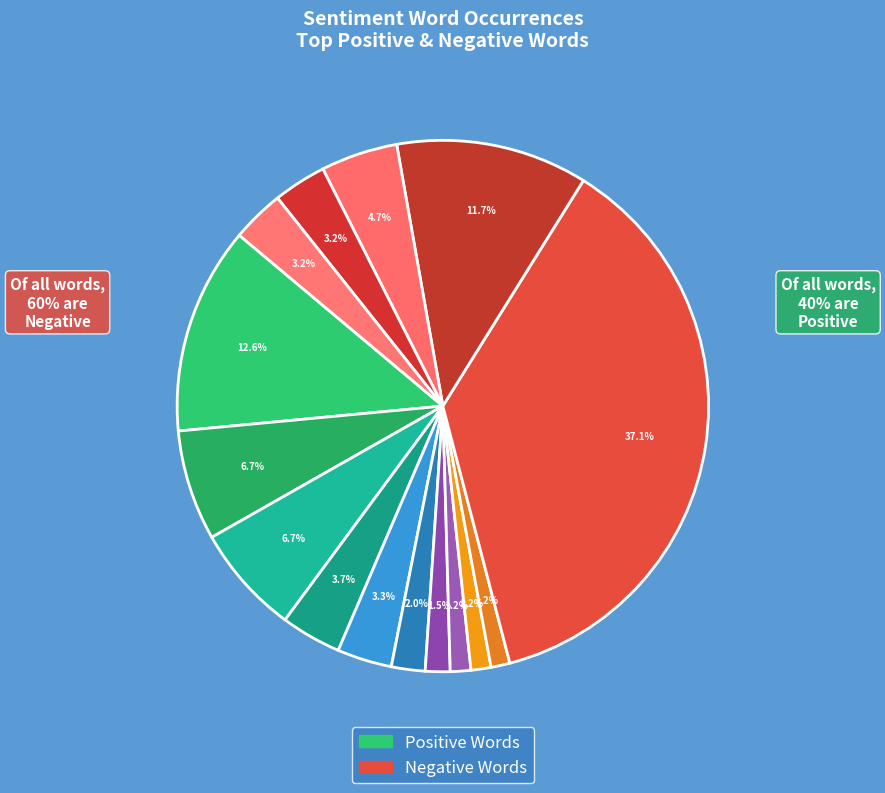

Which category has the smallest portion of the pie?

awesome